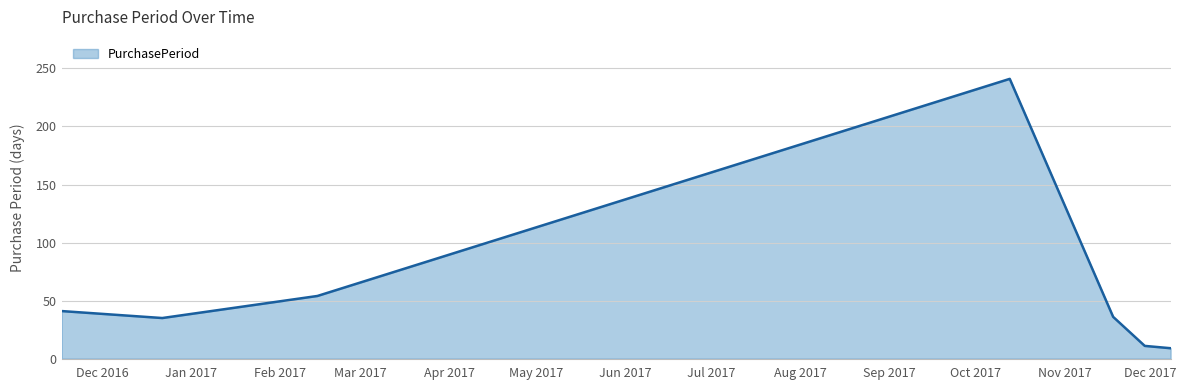

What is the difference between the second highest and second lowest values?

43